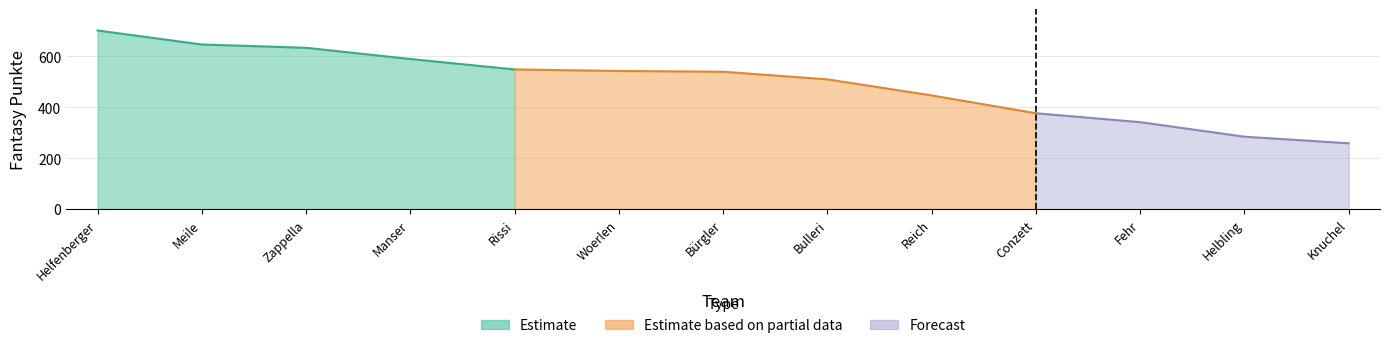

How many data points are above 539?

6